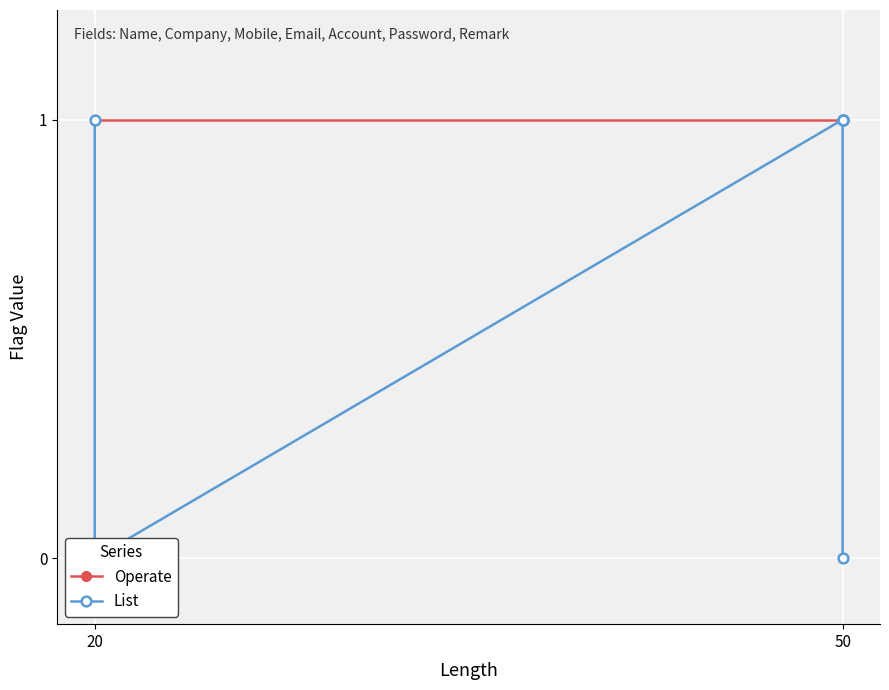

What is the maximum value shown in the chart?

1